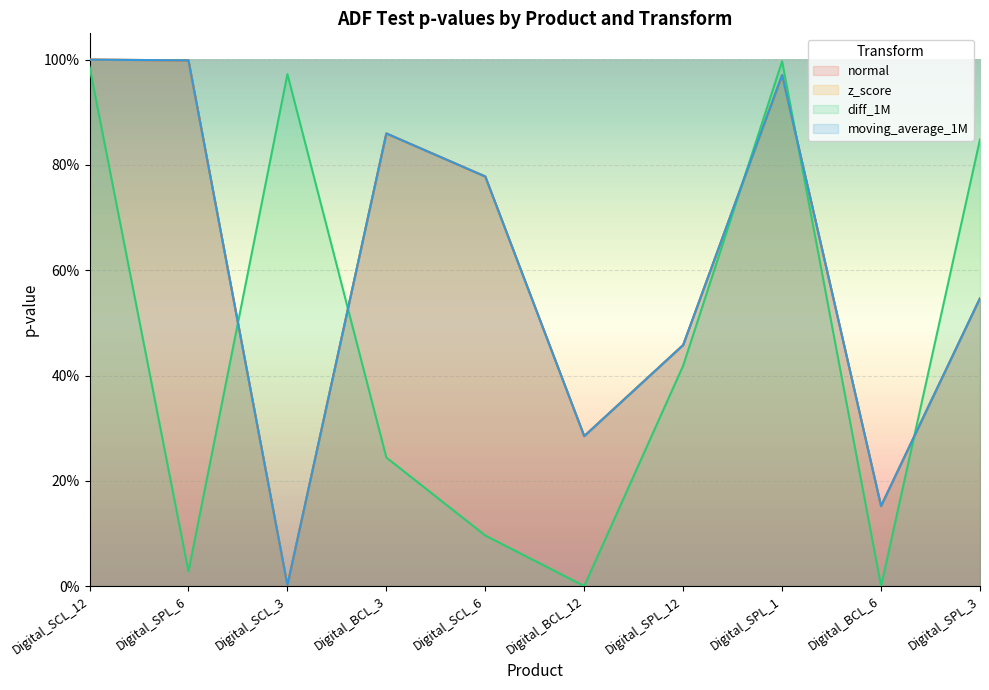

What position from the right is Digital_SCL_6?

6